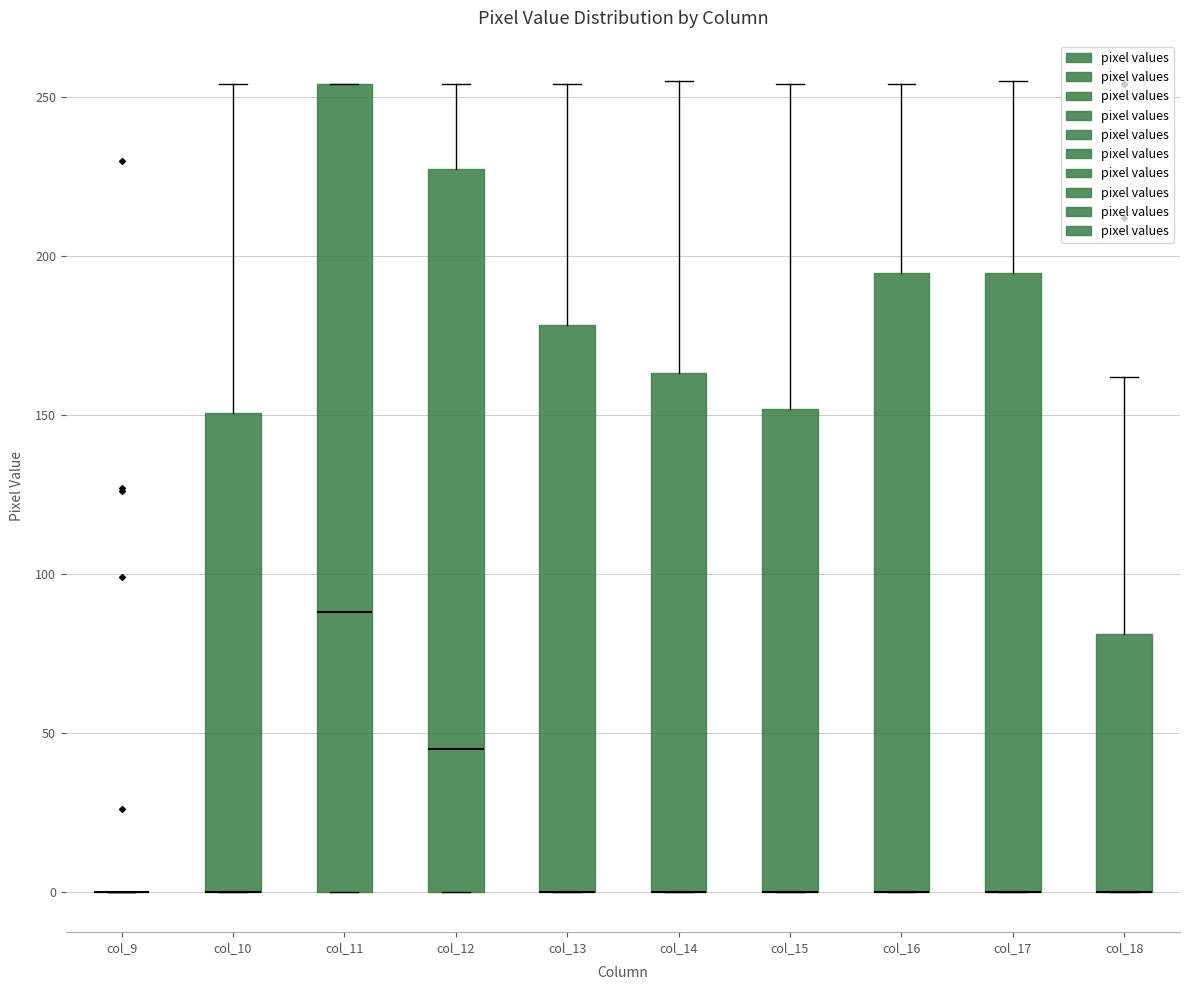

Reading left to right, transcribe this box plot: for each box, give where its median line is, the range the box spans, and where its two whiskers end, as read against the y-axis. The values are not printed on the chart, so give them approximately, as read against the axis.

col_9: box collapsed to a line at 0, whiskers 0 to 0
col_10: median 0 (drawn on the box's lower edge), box 0 to 150, whiskers 0 to 255
col_11: median 90, box 0 to 255, whiskers 0 to 255
col_12: median 45, box 0 to 225, whiskers 0 to 255
col_13: median 0 (drawn on the box's lower edge), box 0 to 180, whiskers 0 to 255
col_14: median 0 (drawn on the box's lower edge), box 0 to 165, whiskers 0 to 255
col_15: median 0 (drawn on the box's lower edge), box 0 to 150, whiskers 0 to 255
col_16: median 0 (drawn on the box's lower edge), box 0 to 195, whiskers 0 to 255
col_17: median 0 (drawn on the box's lower edge), box 0 to 195, whiskers 0 to 255
col_18: median 0 (drawn on the box's lower edge), box 0 to 80, whiskers 0 to 160